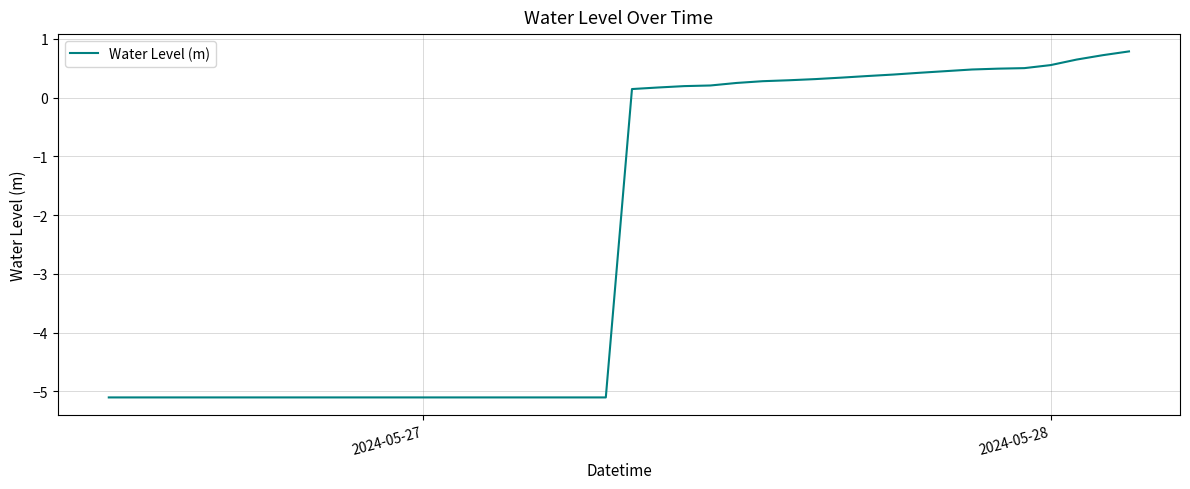

How many categories are shown in the chart?

40